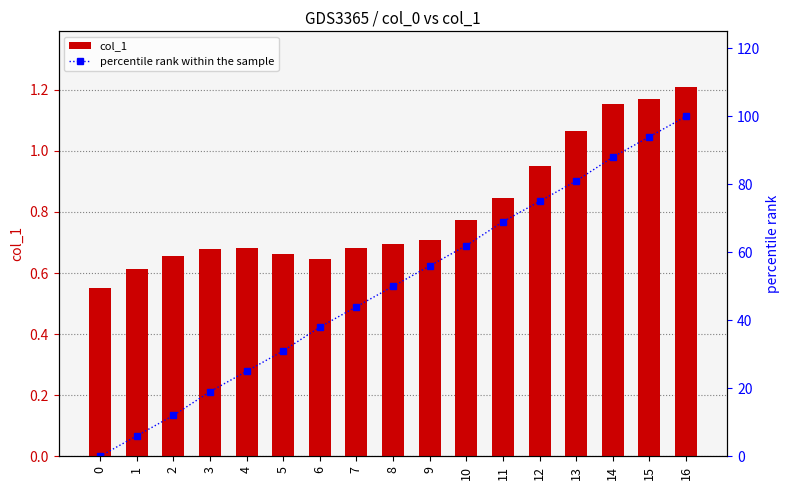

Which series has the widest spread of values?

percentile rank within the sample